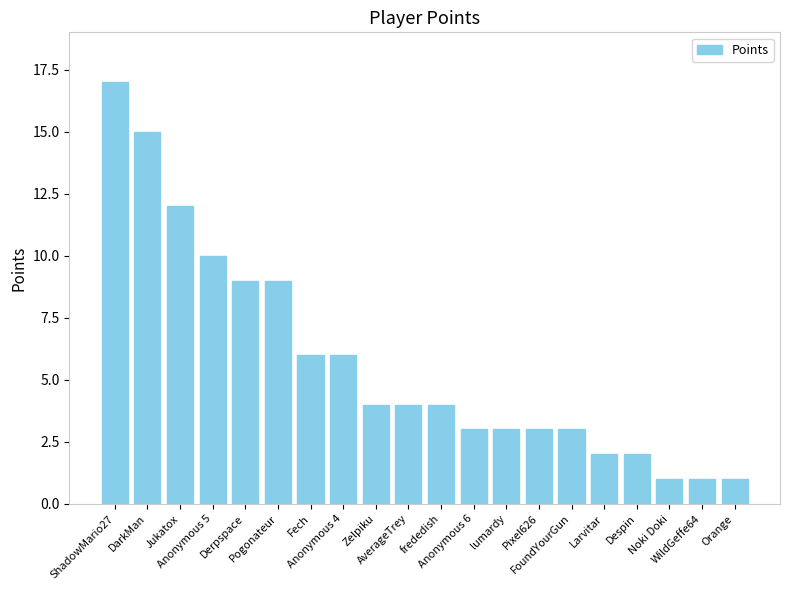

What is the label of the 5th bar from the left?

Derpspace